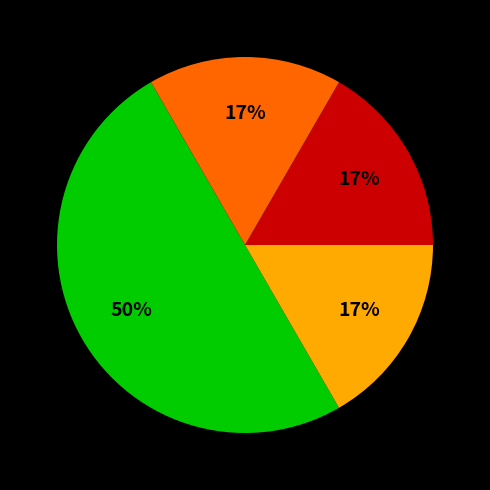

To the nearest percent, what is the average slice percentage?

25%